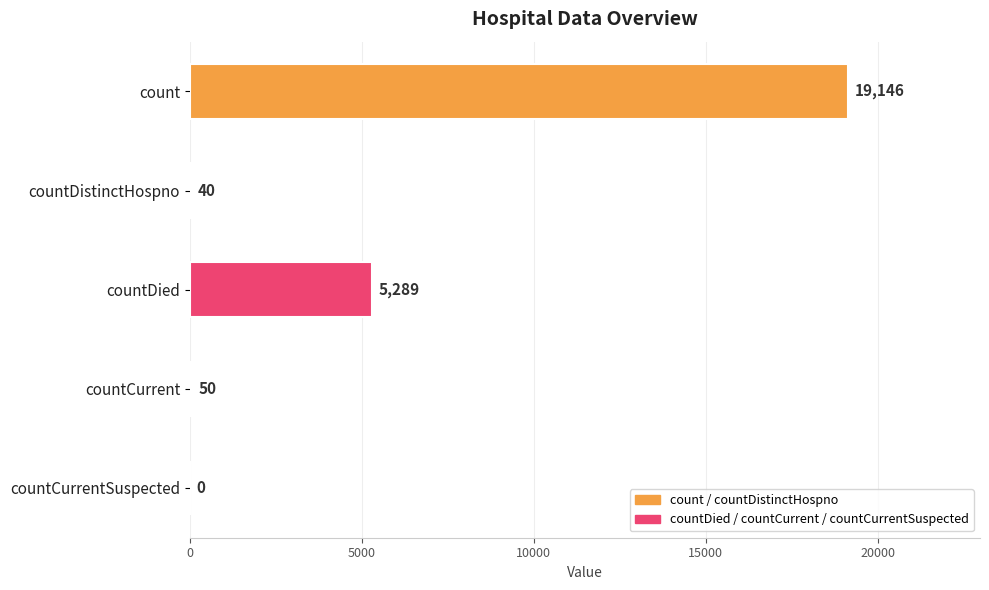

What is the sum of the values at countDistinctHospno and countCurrent?

90